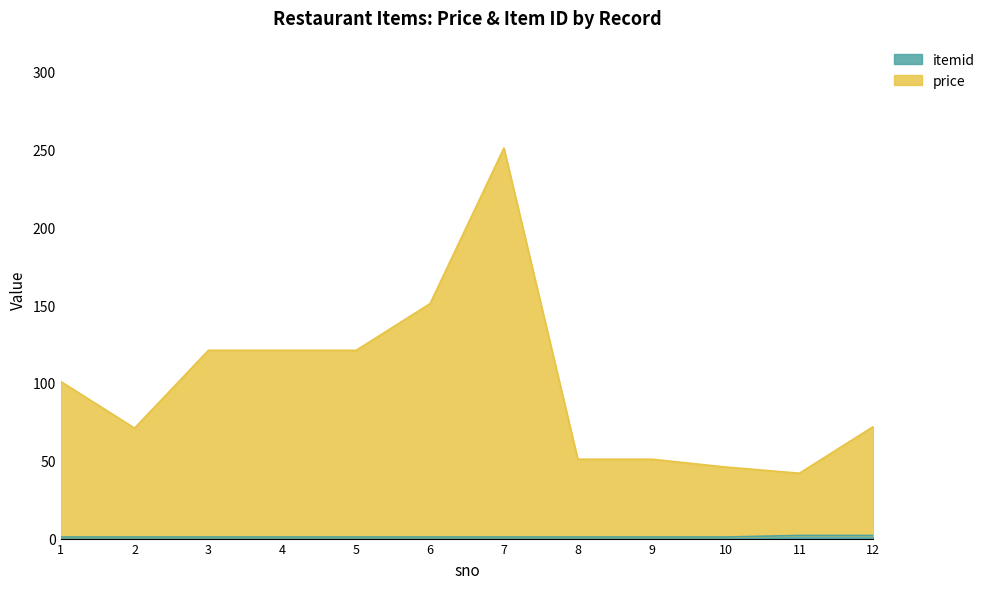

True or false: itemid and price cross at least once.

False